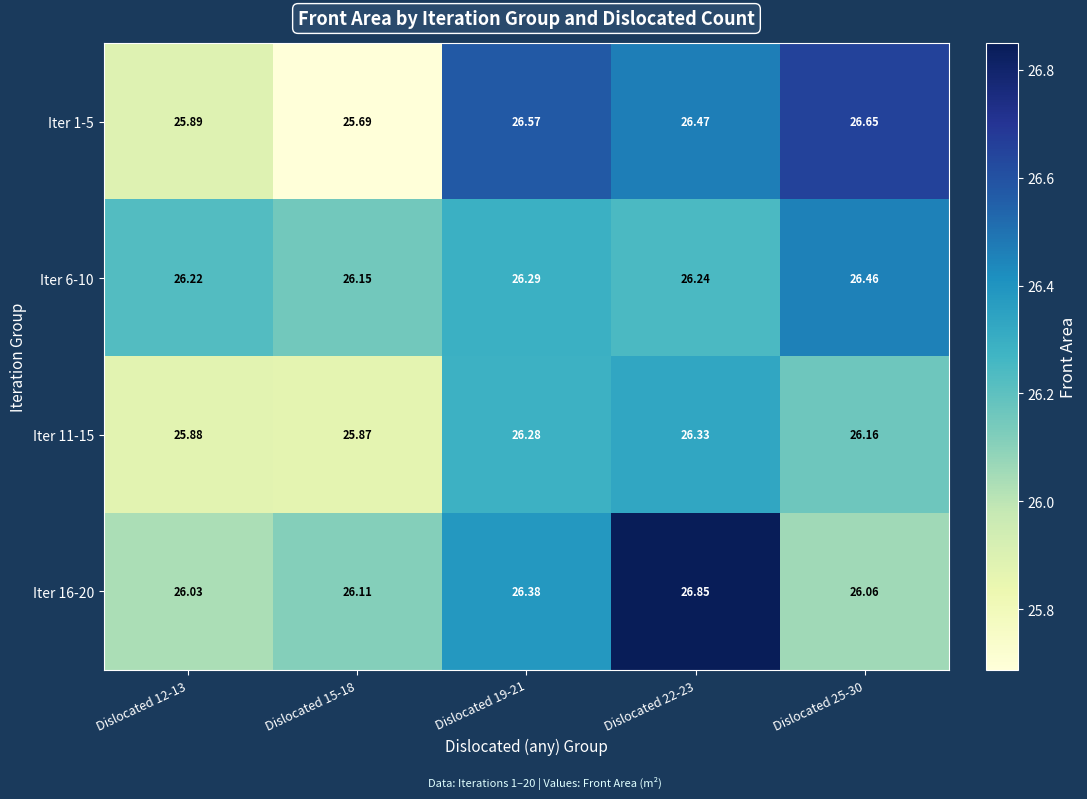

Rank the series by their maximum value, from lowest to highest.

Iter 11-15, Iter 6-10, Iter 1-5, Iter 16-20